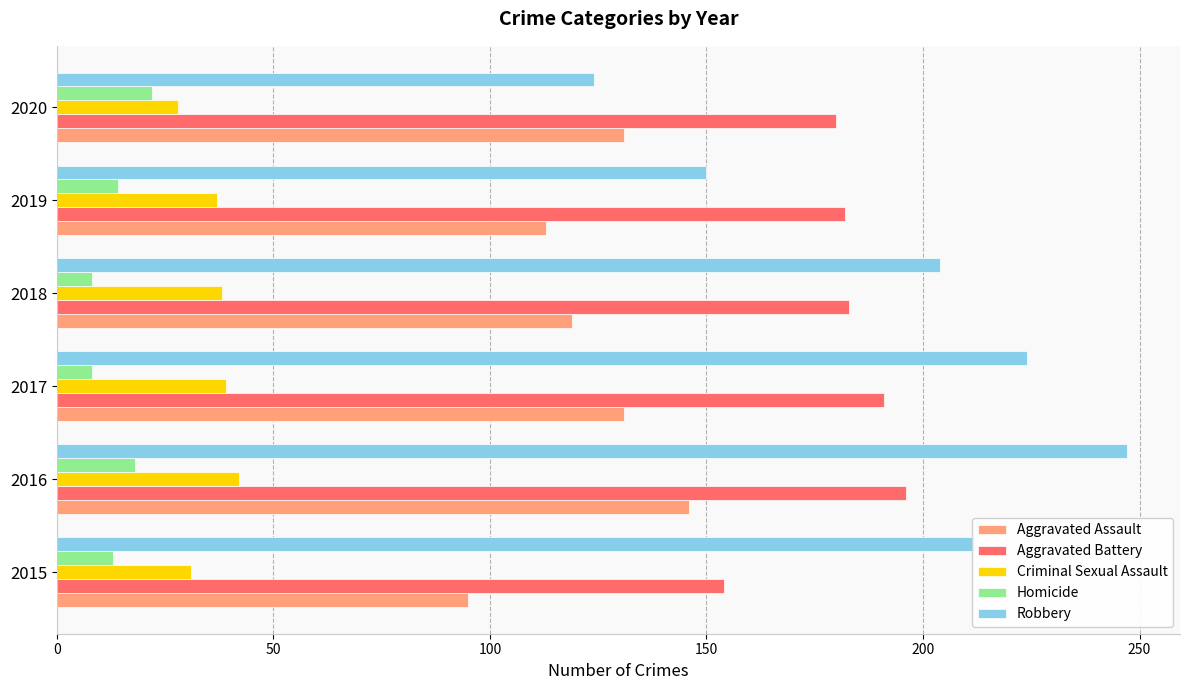

What is the sum of all Robbery values?

1161